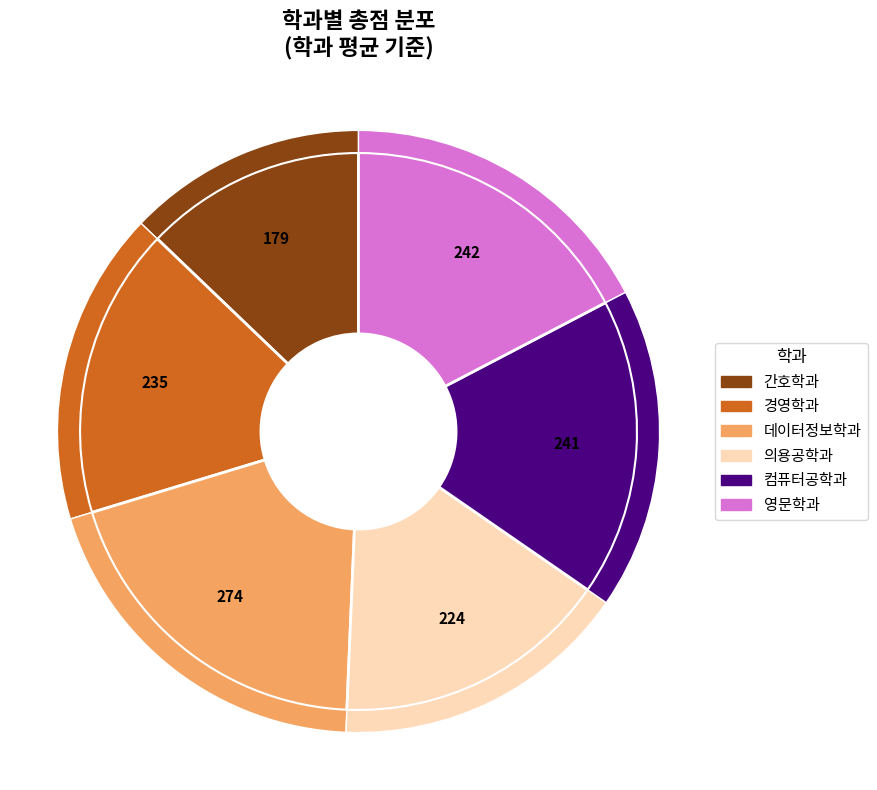

The 데이터정보학과 slice represents 20% of the pie. True or false?

True